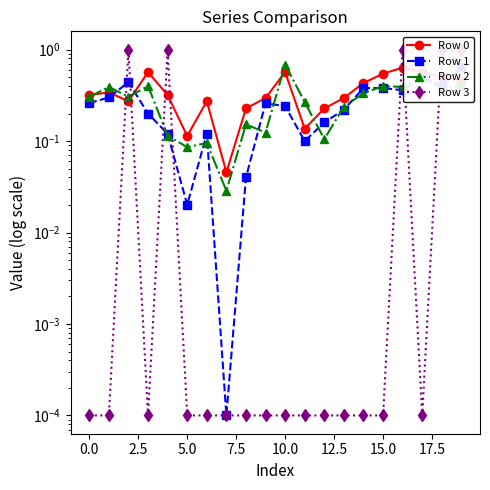

What is the value of the Row 2 point at the 9th from the left?

0.2